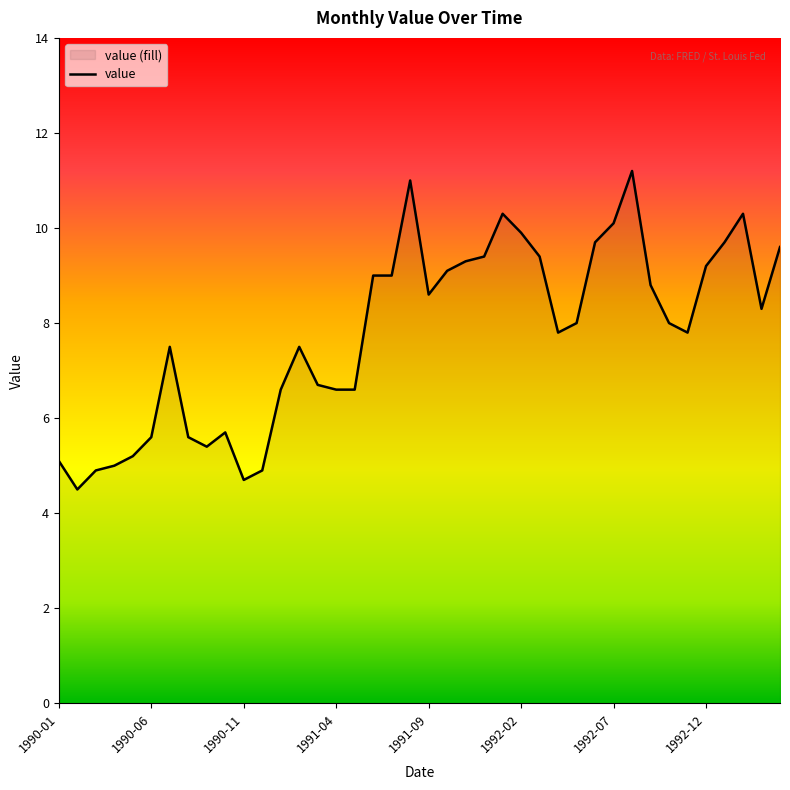

What is the difference between the second highest and second lowest values?

6.3